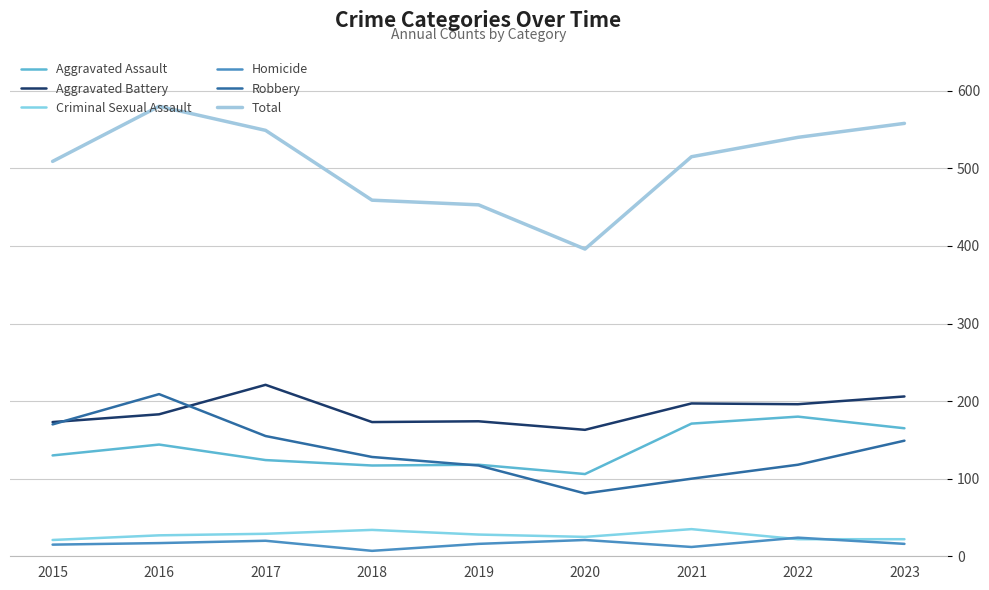

What is the difference between the Criminal Sexual Assault values at 2022 and 2019?

6